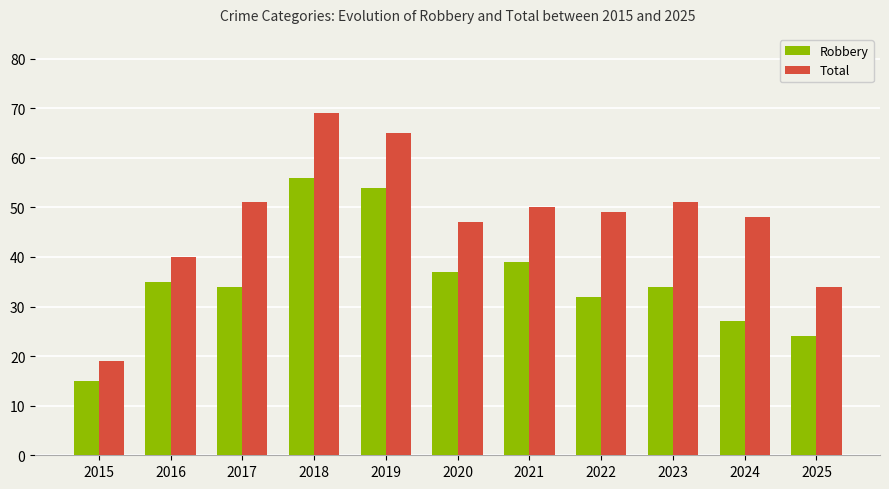

At 2025, list the series in order from smallest to largest.

Robbery, Total